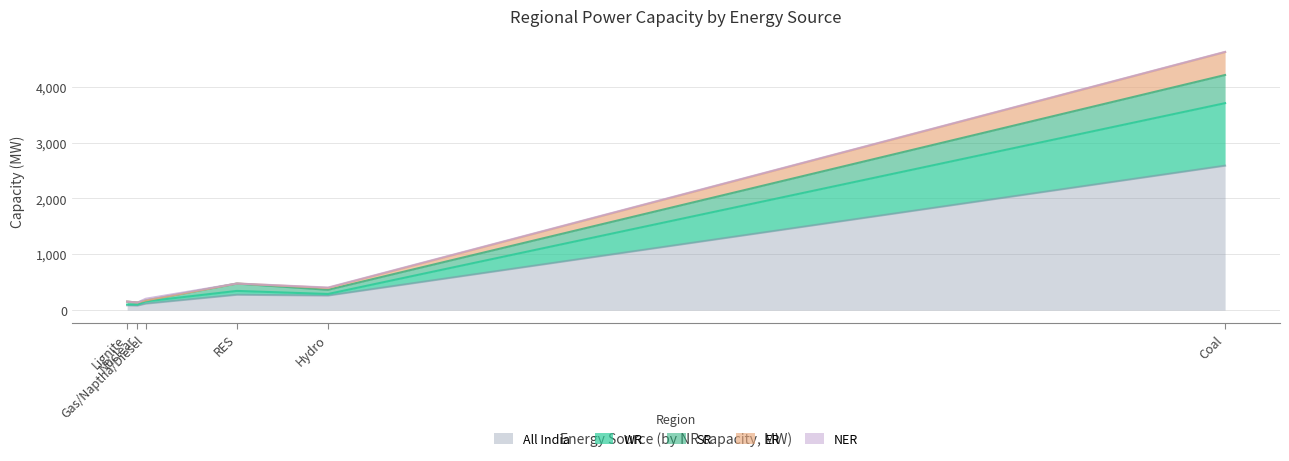

Which category has the highest value in the SR series?

Coal